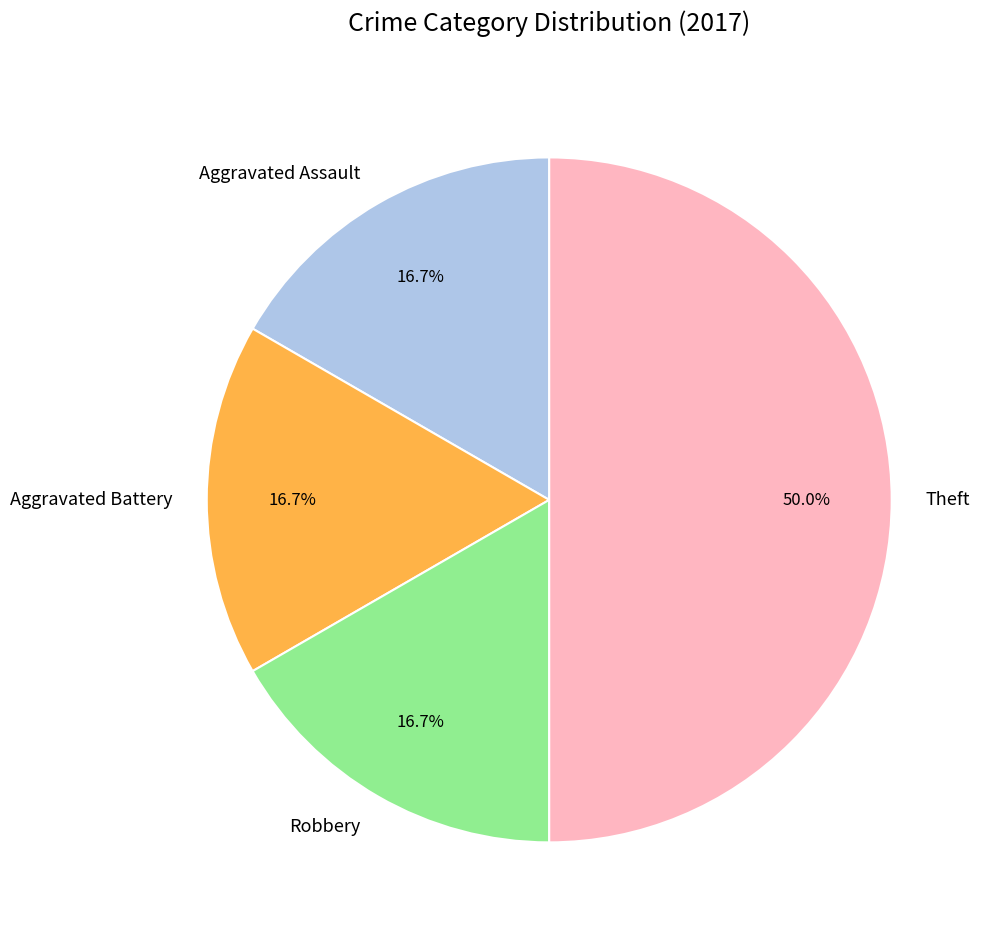

What percentage is the Aggravated Assault slice, to the nearest percent?

17%